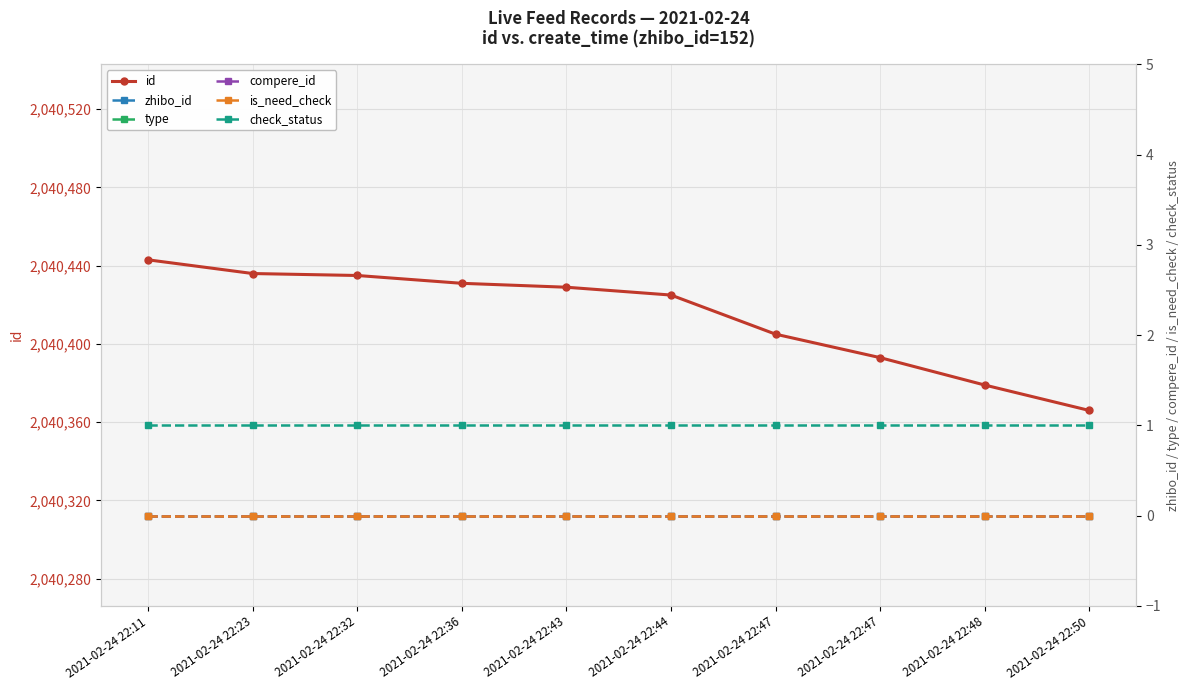

List the series in order of their peak value, highest first.

id, zhibo_id, check_status, type, compere_id, is_need_check